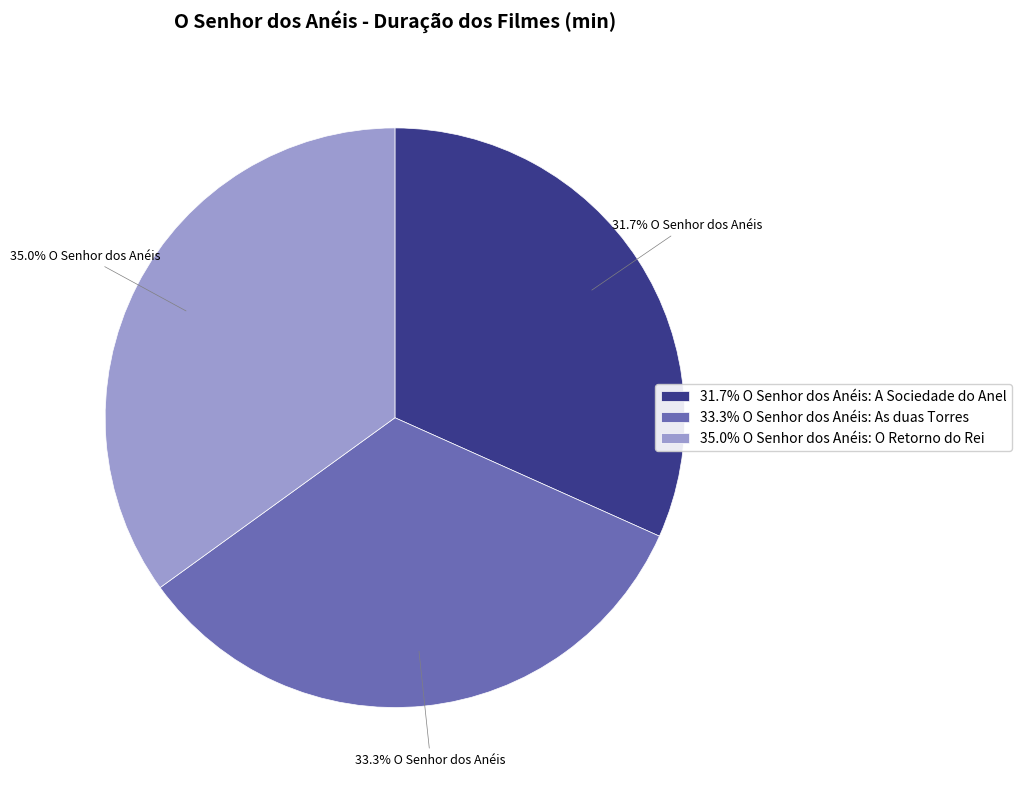

What is the ratio of the value at 31.7% O Senhor dos Anéis: A Sociedade do Anel to the value at 35.0% O Senhor dos Anéis: O Retorno do Rei?

0.9